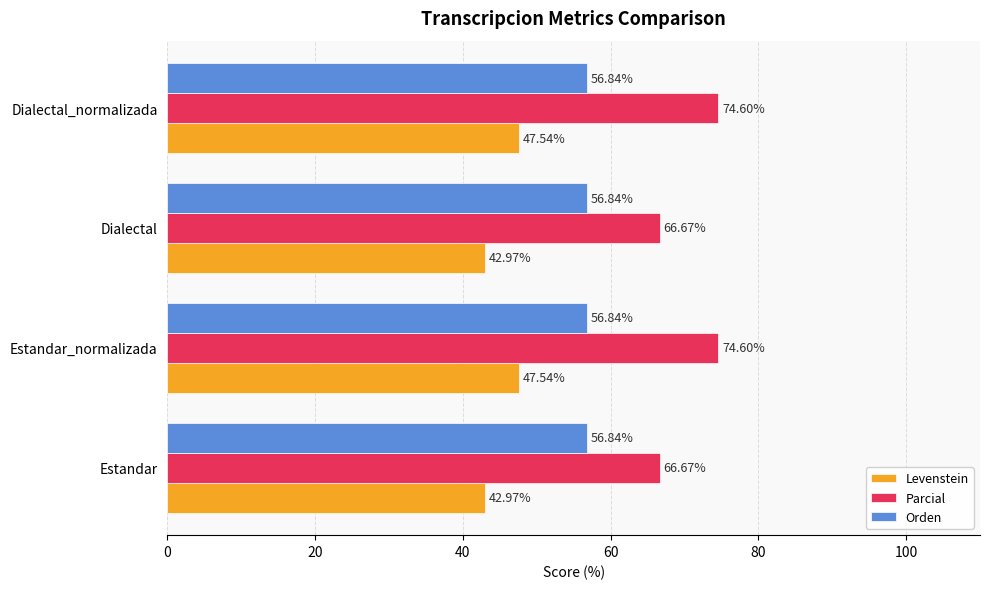

At how many categories does at least one series exceed 49?

4